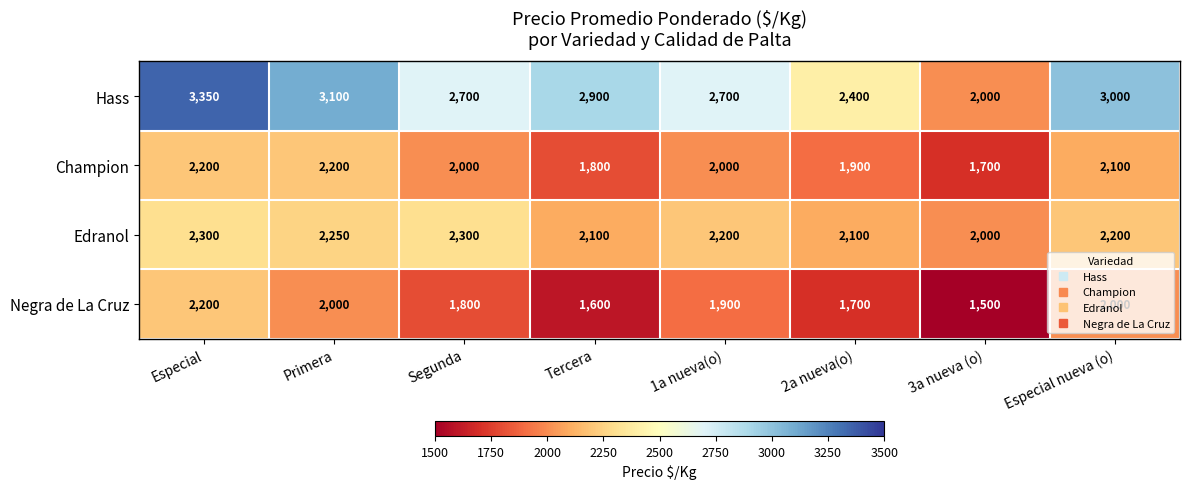

Which category has the lowest value across all series?

3a nueva (o)